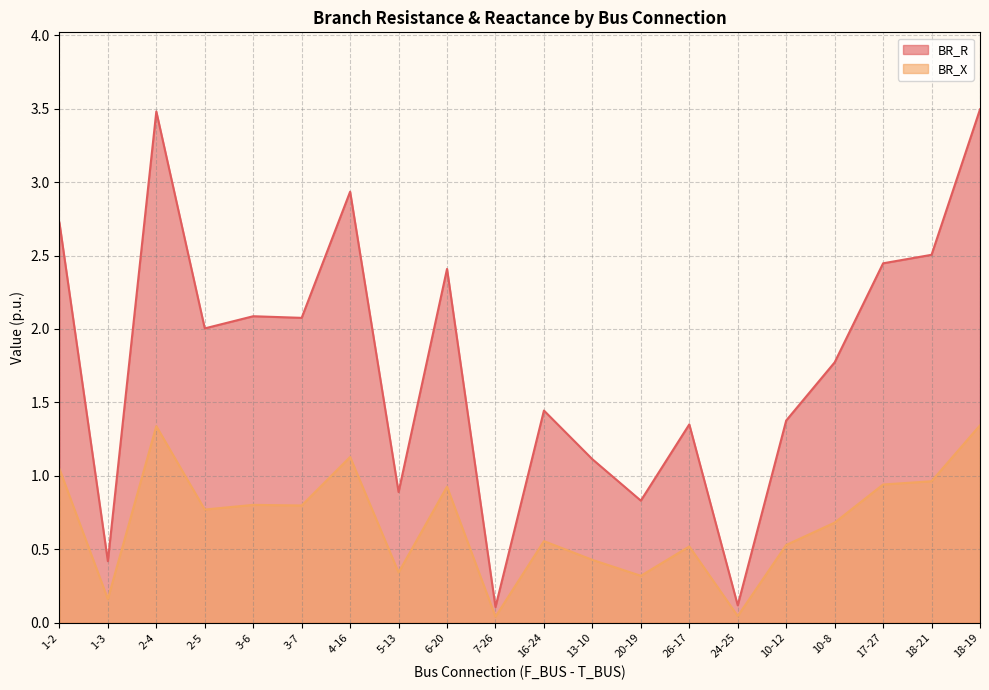

At which label is BR_R closest to 1?

5-13